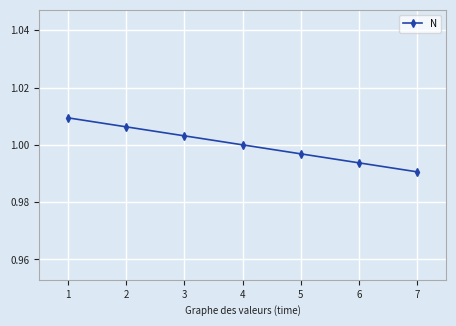

True or false: the data shows 0.5 at 4.

False